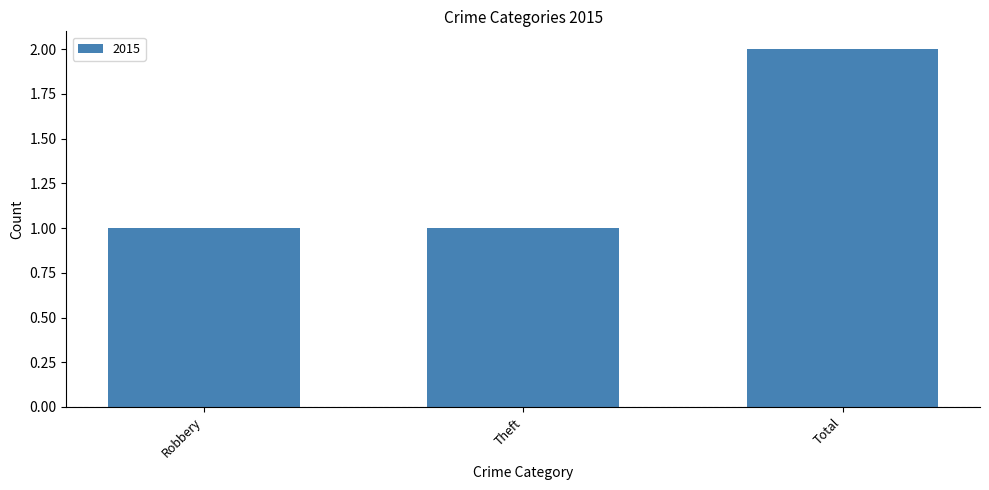

Between Theft and Total, which is larger?

Total